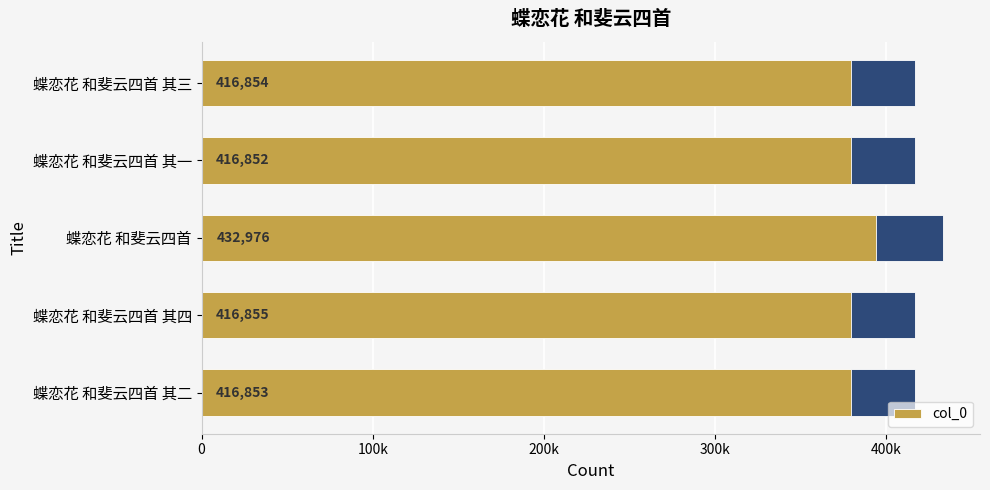

Reading left to right, list all the values displayed in this chart.

416853	416855	432976	416852	416854